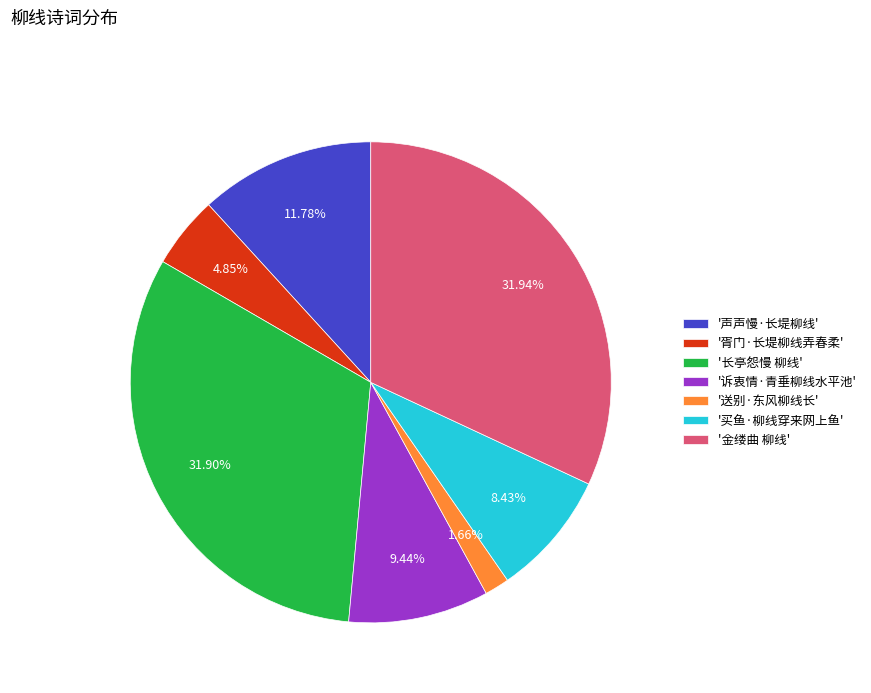

Is there any slice that represents more than half of the pie?

No